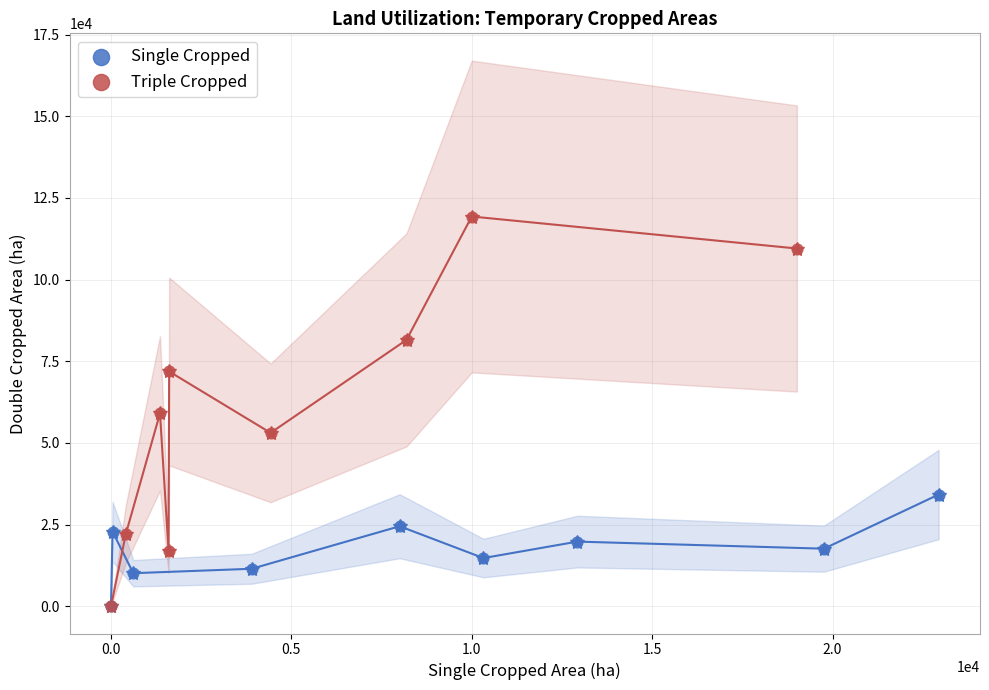

Which series reaches the maximum Y coordinate?

Triple Cropped